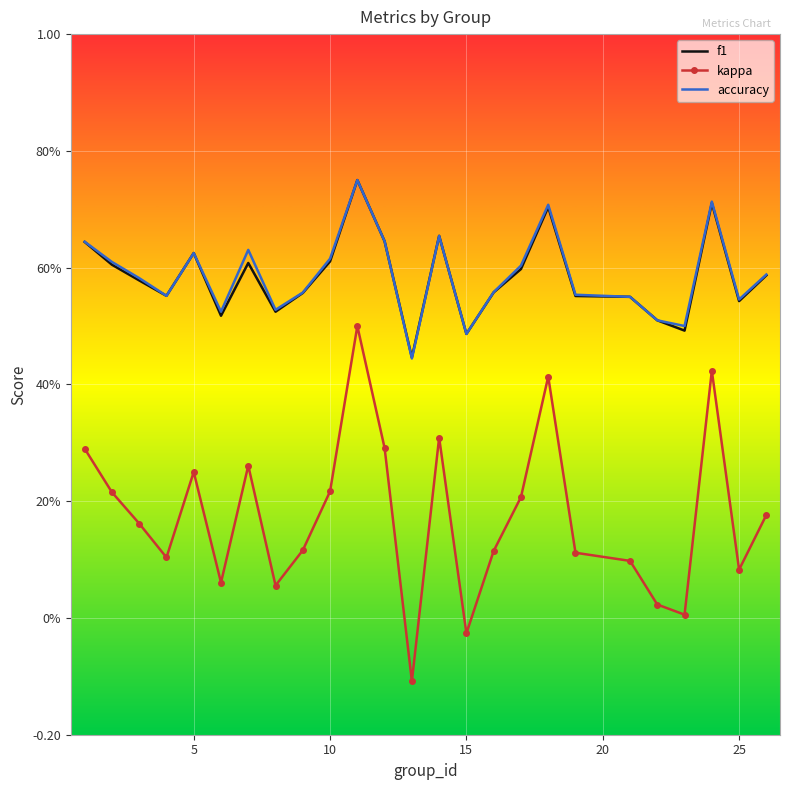

What are all the series names shown in the legend?

f1, kappa, accuracy